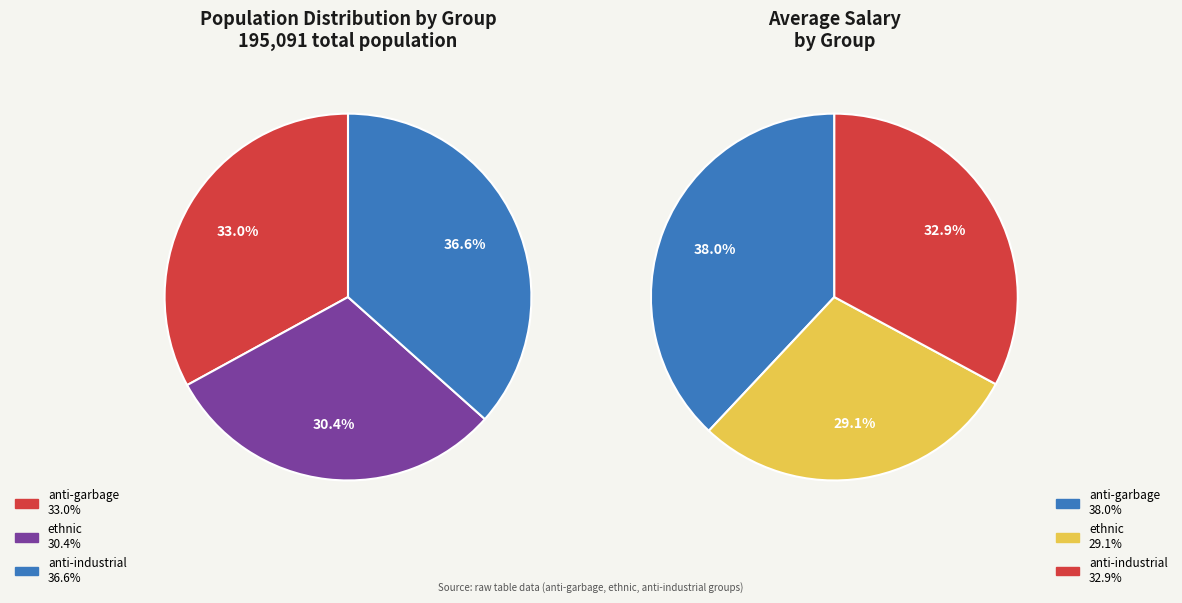

How many slices are in this pie chart?

3